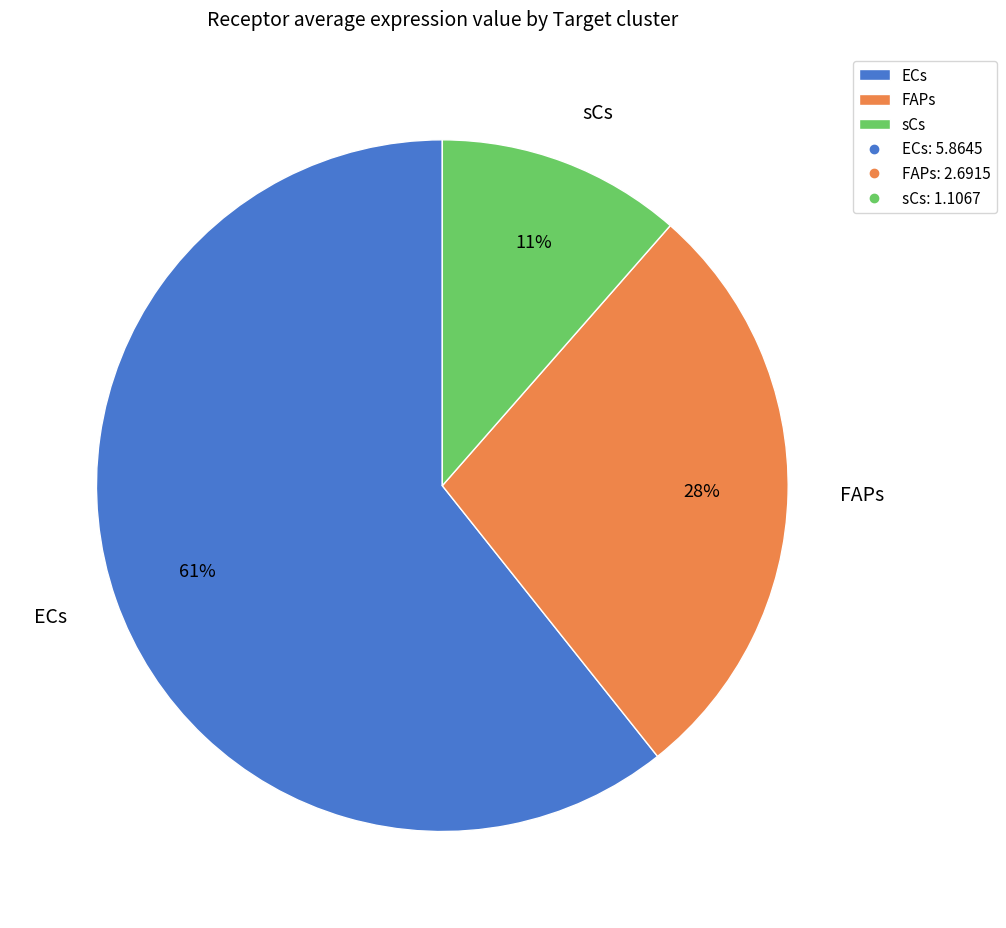

What percentage is the ECs slice, to the nearest percent?

61%